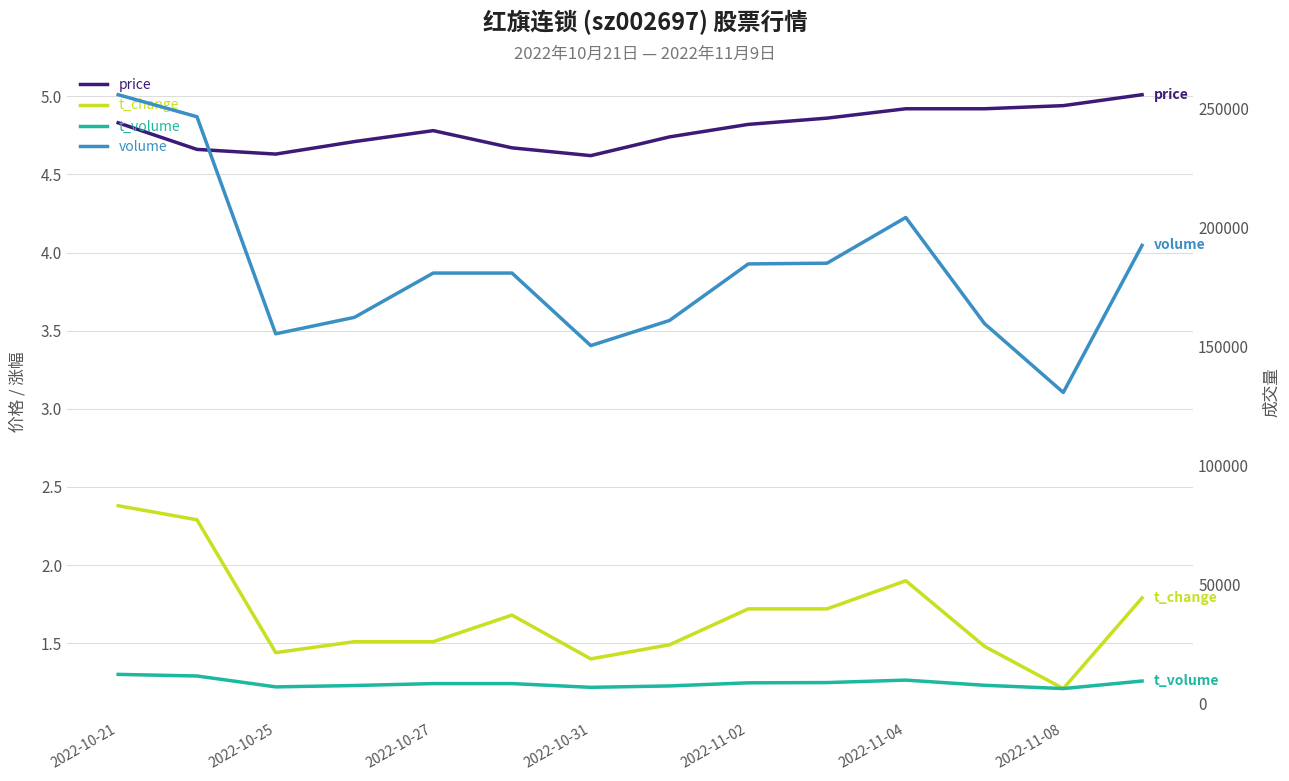

What are all the series names shown in the legend?

price, t_change, t_volume, volume